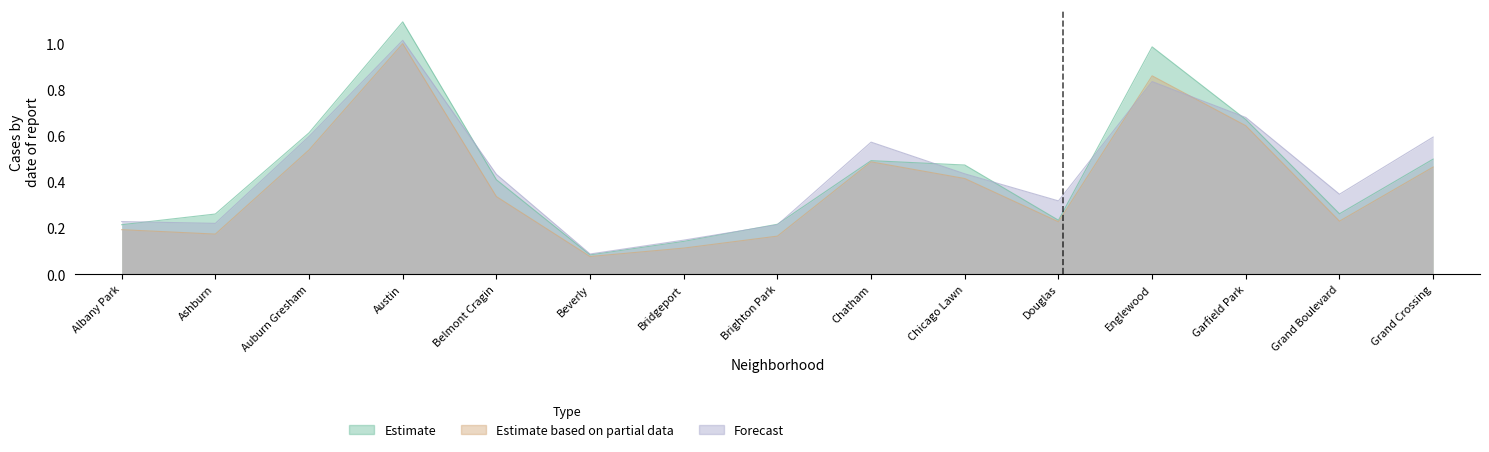

At which label does Estimate reach its minimum?

Beverly